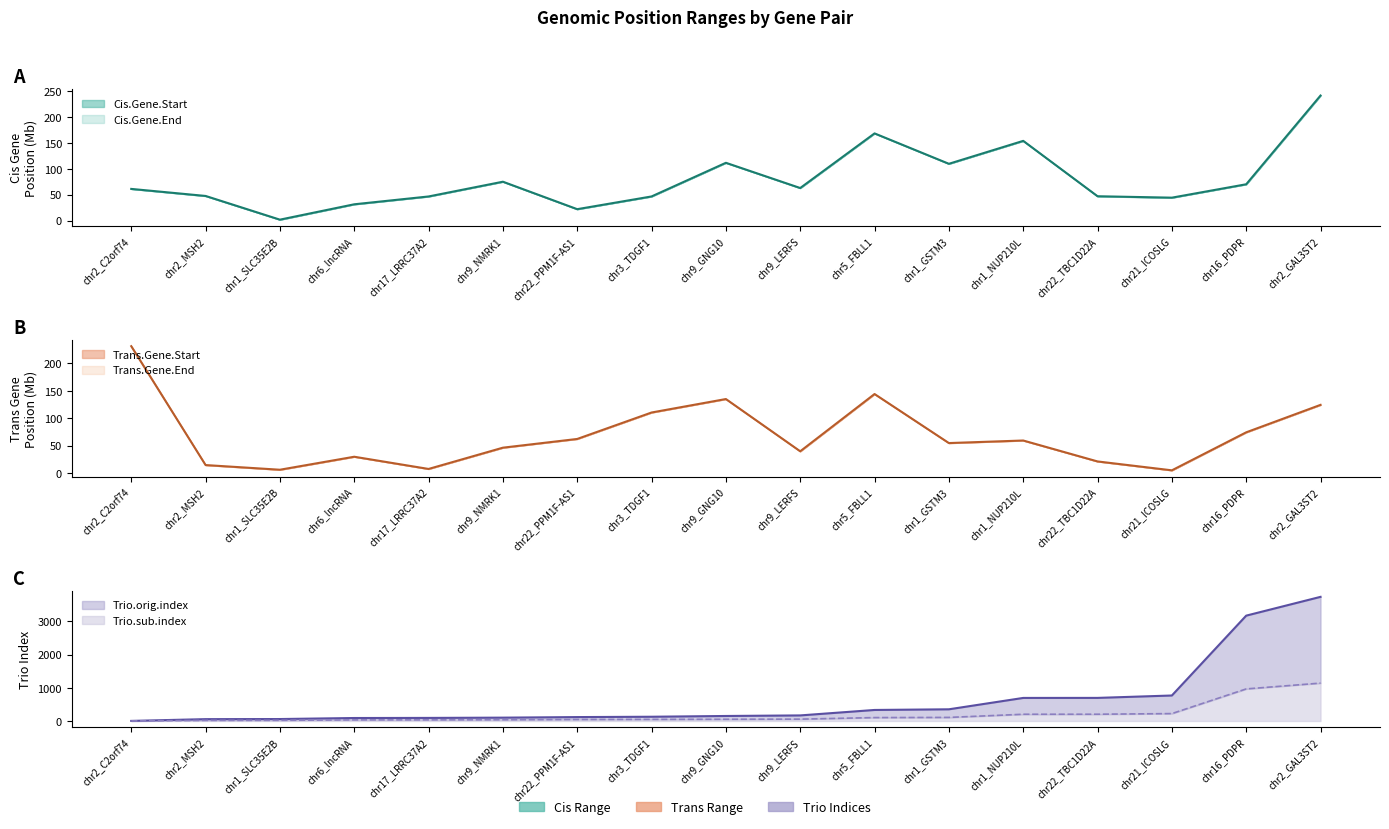

Is it true that Cis.Gene.Start equals 22.0 at chr22_PPM1F-AS1?

True